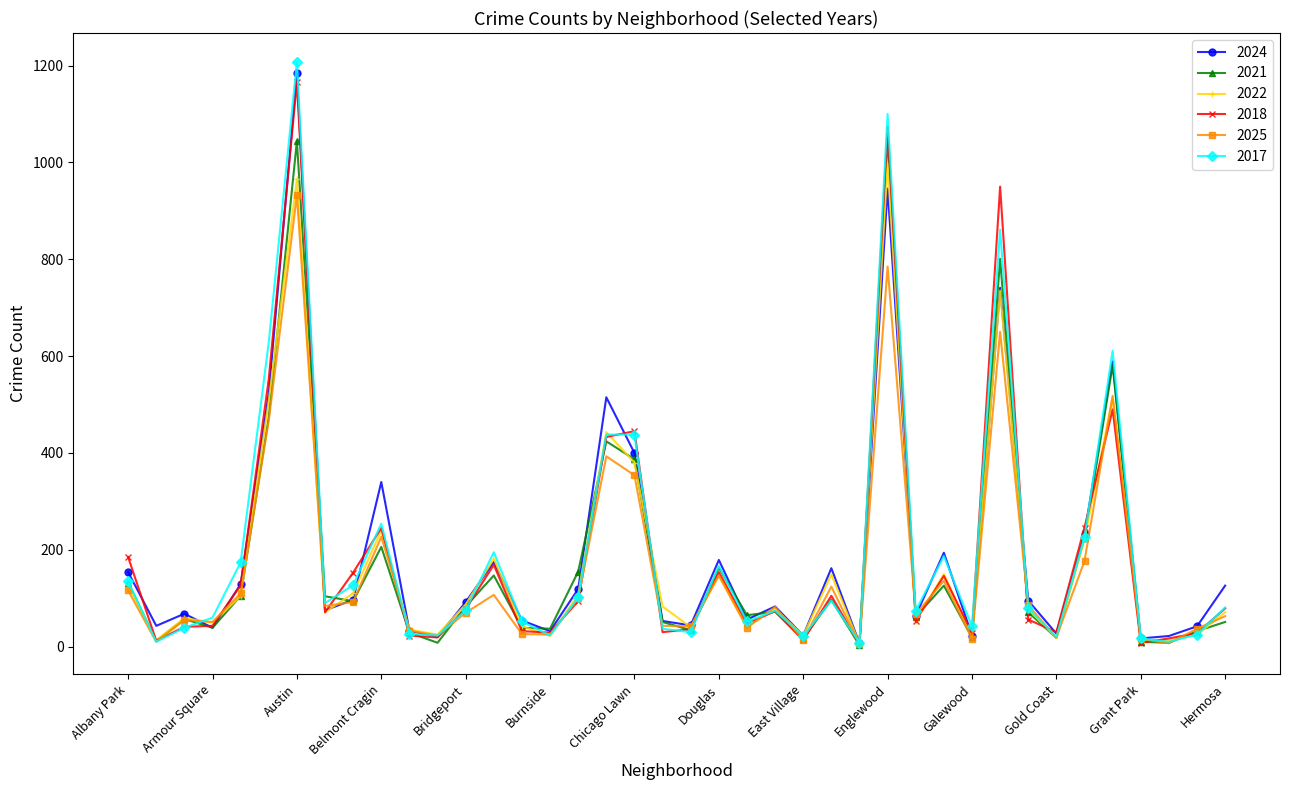

Which series has the largest range (max minus min)?

2017